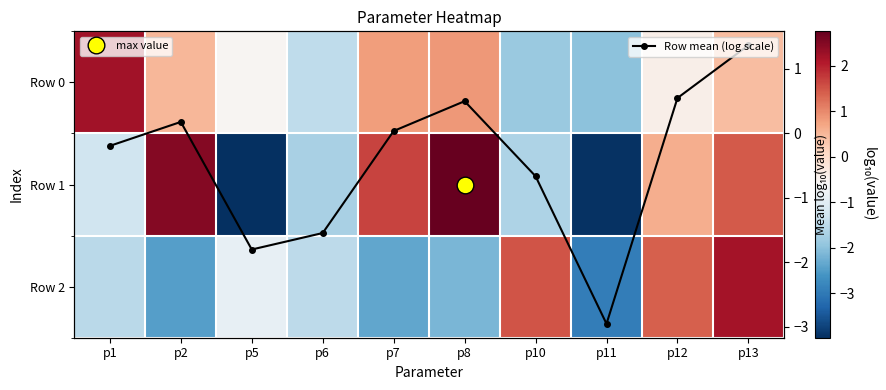

How many values in the Row 0 series are below 0?

5